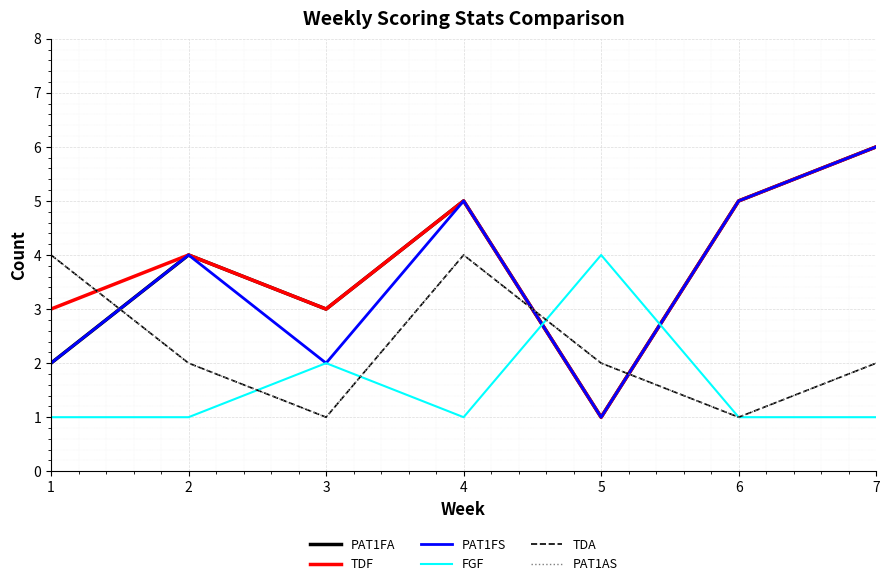

List the series in order of their peak value, highest first.

PAT1FA, TDF, PAT1FS, FGF, TDA, PAT1AS